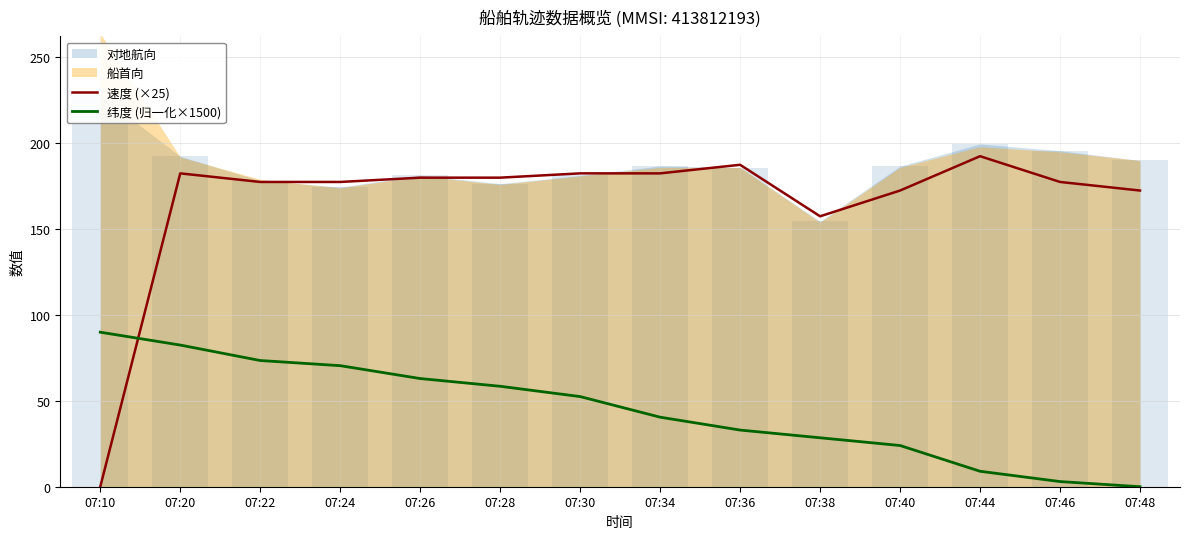

At which category does the chart reach its minimum across all series?

07:10